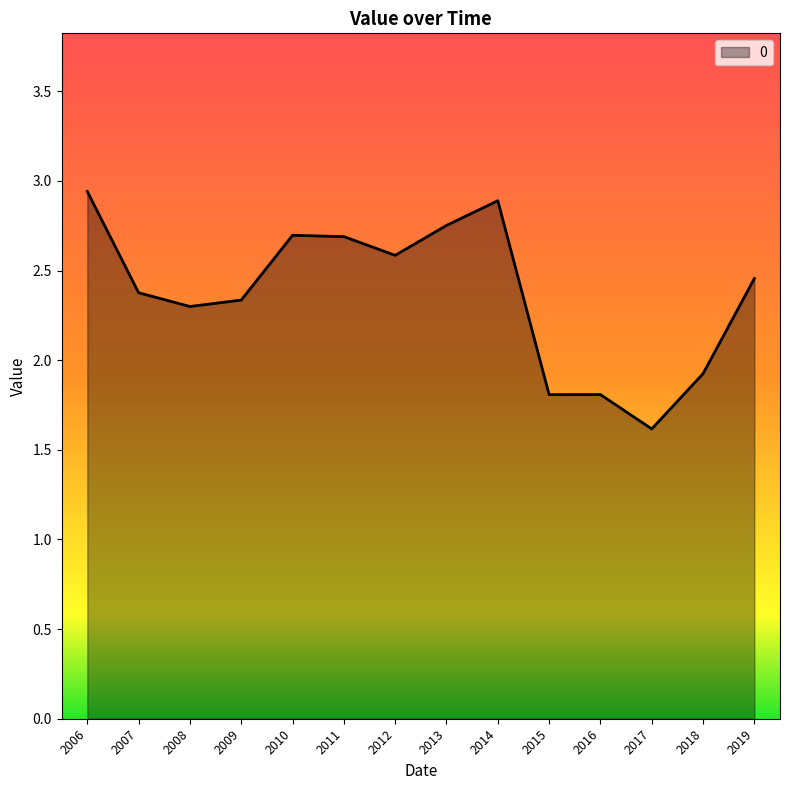

What is the change in value from 2006 to 2012?

-0.4